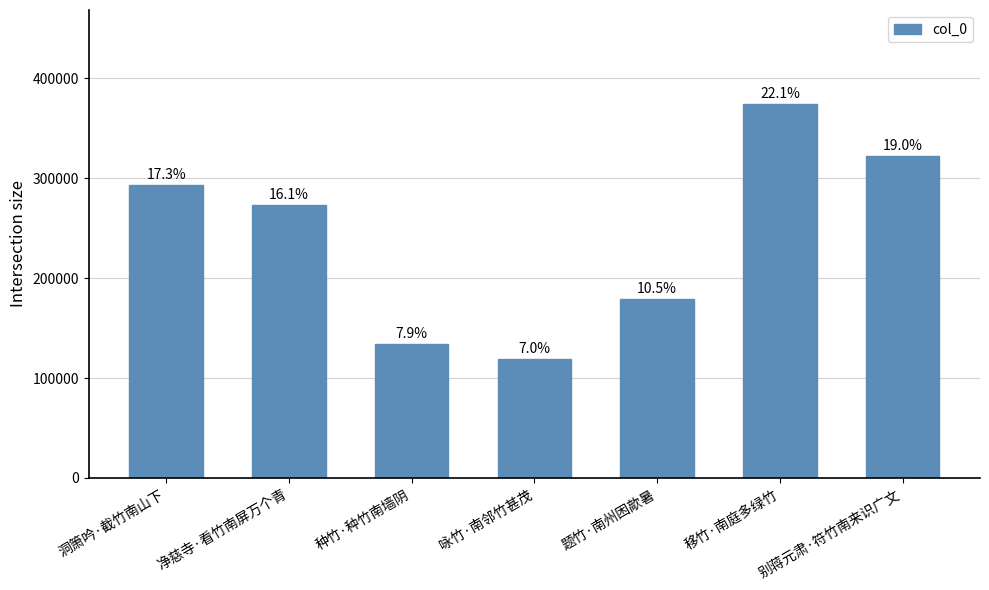

How many bars are there in total?

7